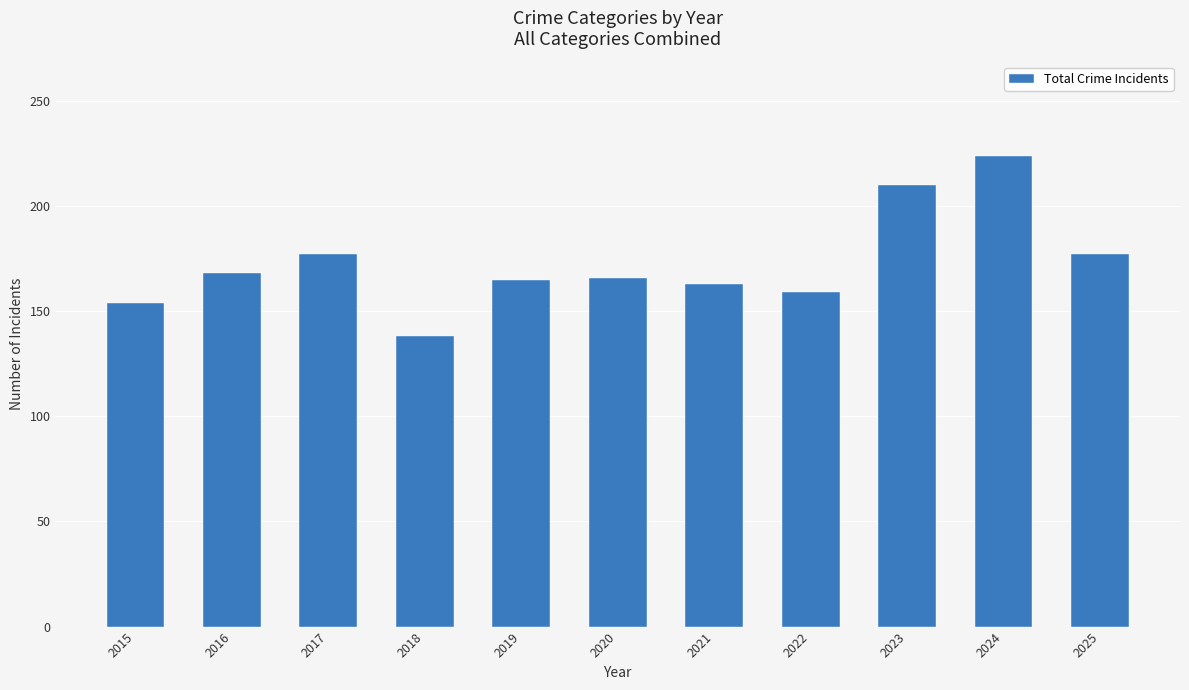

Where does the data first go above 166?

2016